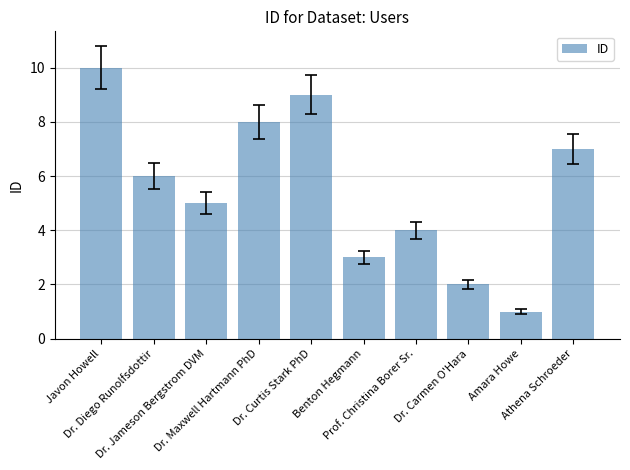

What is the change in value from Dr. Diego Runolfsdottir to Prof. Christina Borer Sr.?

-2